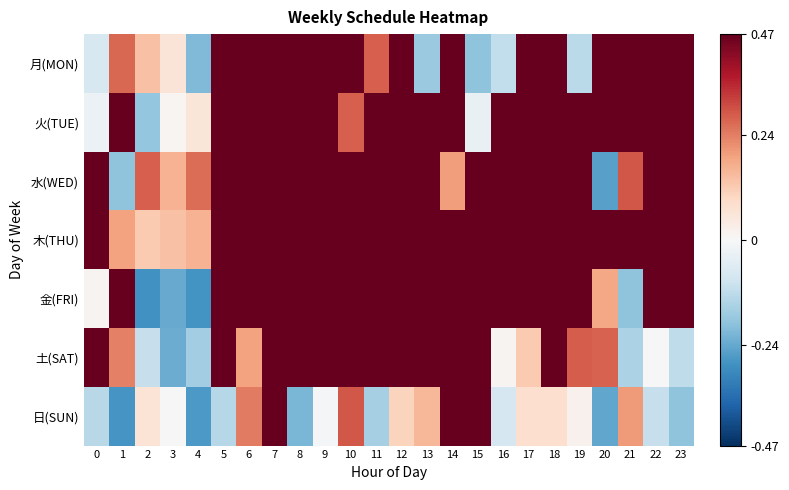

At 3, list the series in order from largest to smallest.

水(WED), 木(THU), 月(MON), 火(TUE), 日(SUN), 土(SAT), 金(FRI)